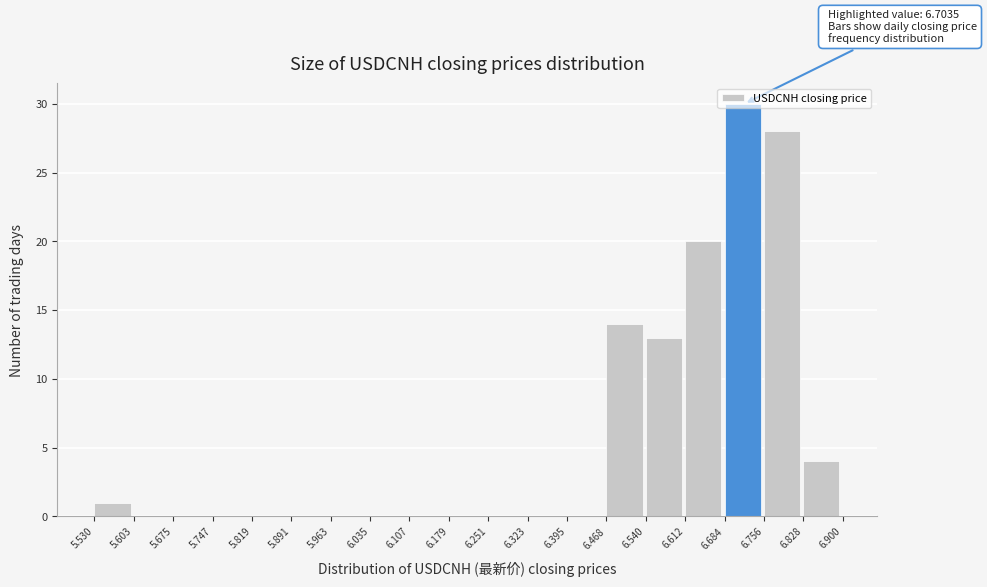

Which range on the x-axis has the tallest bar?

6.684 to 6.756